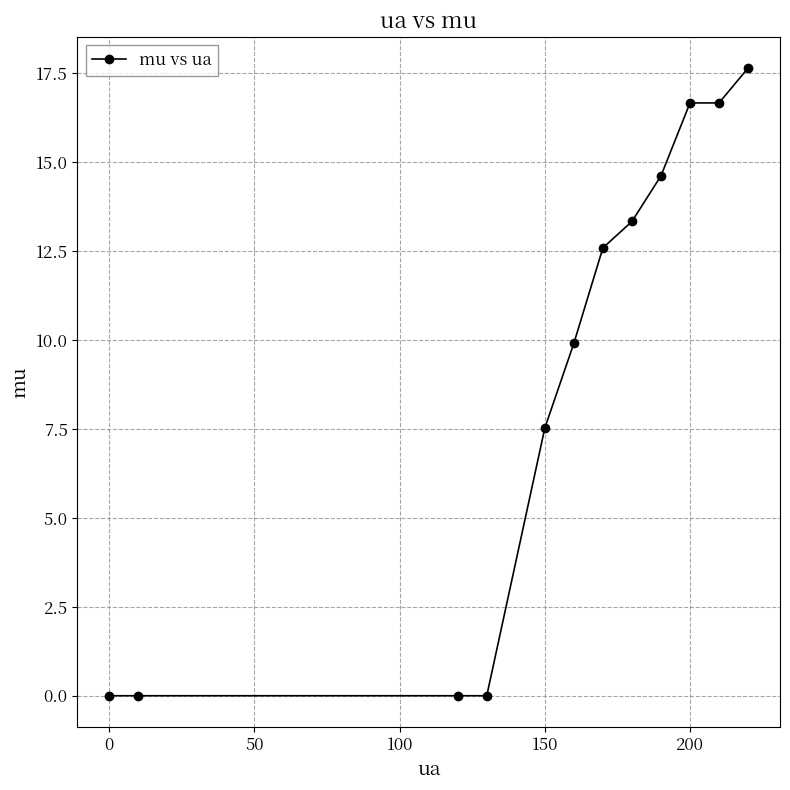

What is the value of the 7th point from the left?

12.6